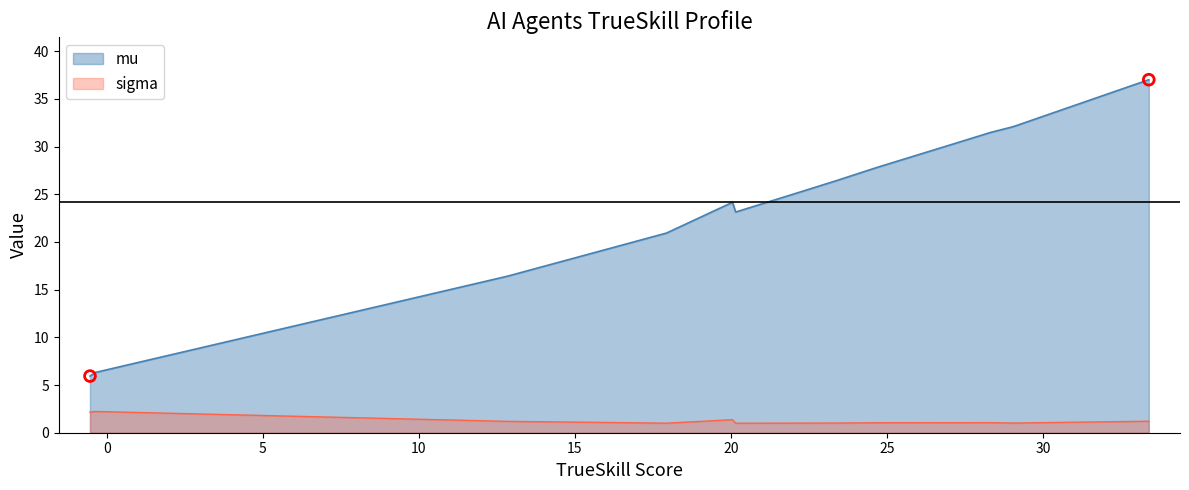

Which series has the widest spread of values?

mu